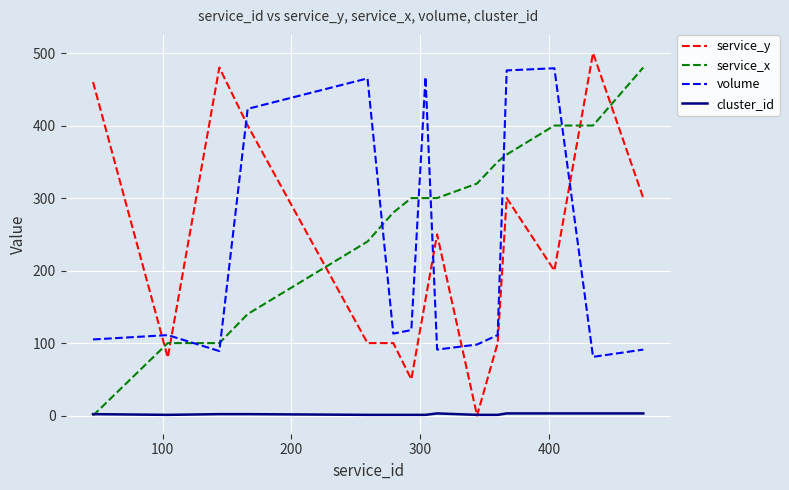

What is the sum of all volume values?

3318